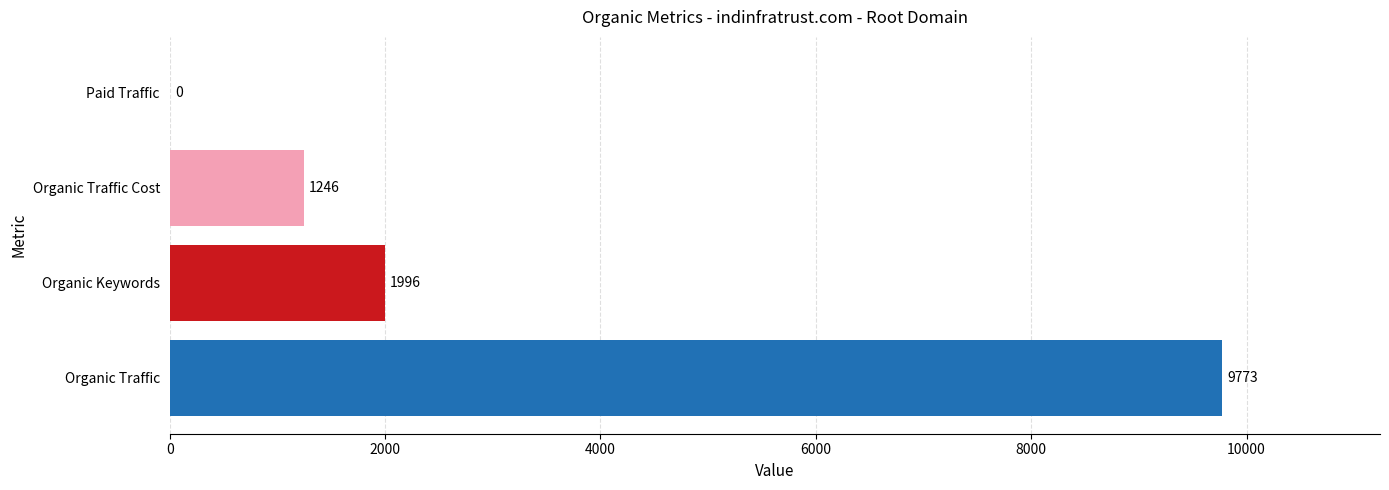

The chart shows a value of 2982 at Organic Keywords. True or false?

False